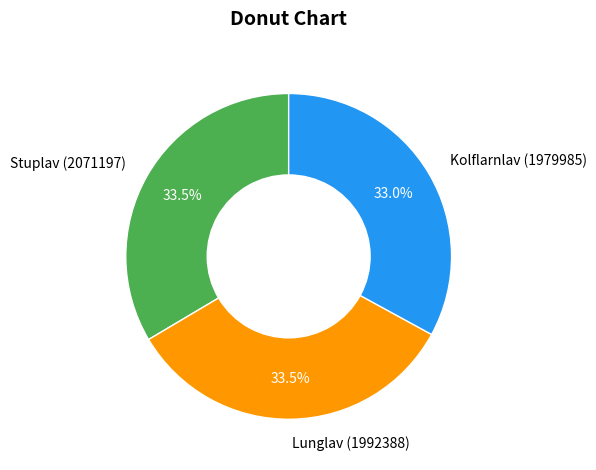

Between Kolflarnlav (1979985) and Lunglav (1992388), which is larger?

Lunglav (1992388)